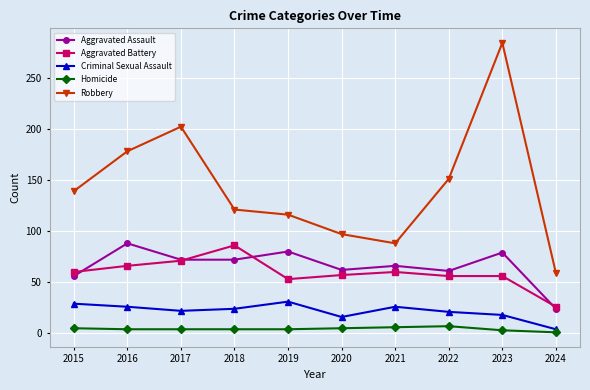

What are all the series names shown in the legend?

Aggravated Assault, Aggravated Battery, Criminal Sexual Assault, Homicide, Robbery